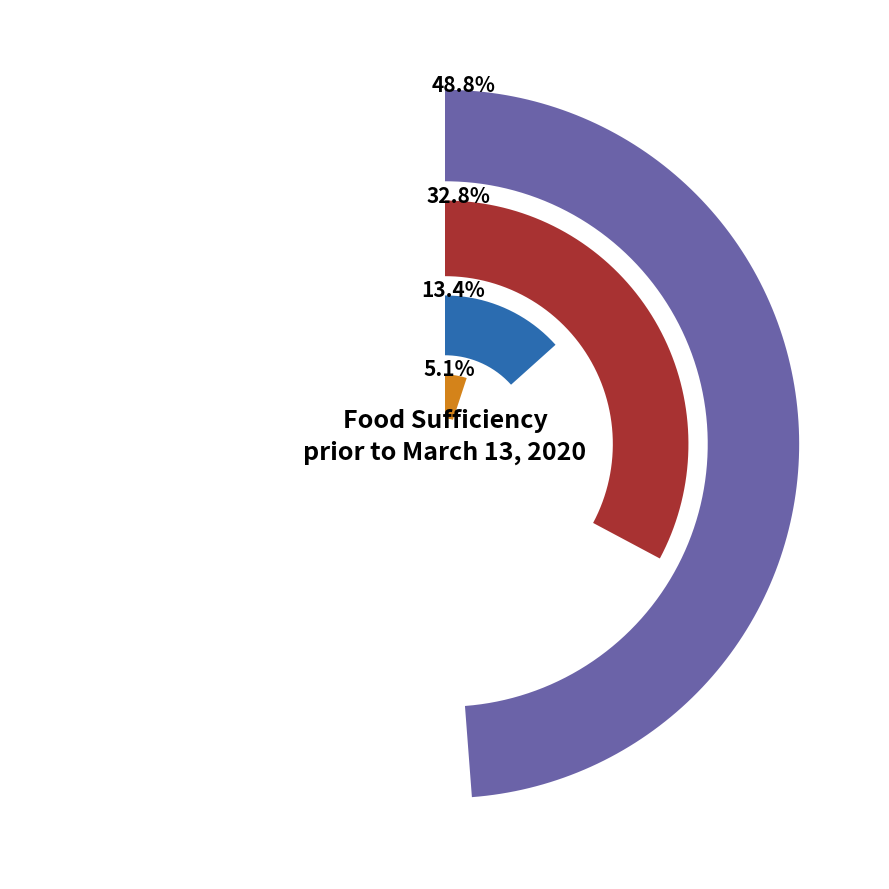

How many segments does this pie chart have?

4